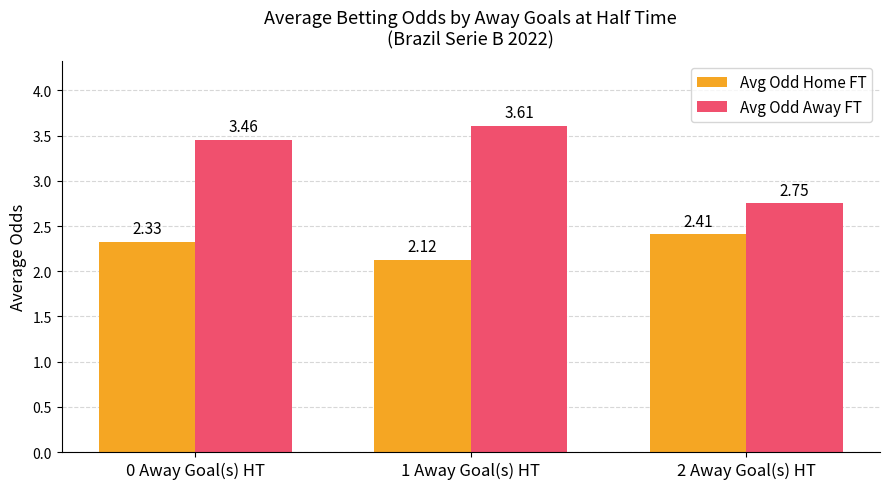

Between 0 Away Goal(s) HT and 2 Away Goal(s) HT, which series saw the biggest shift?

Avg Odd Away FT